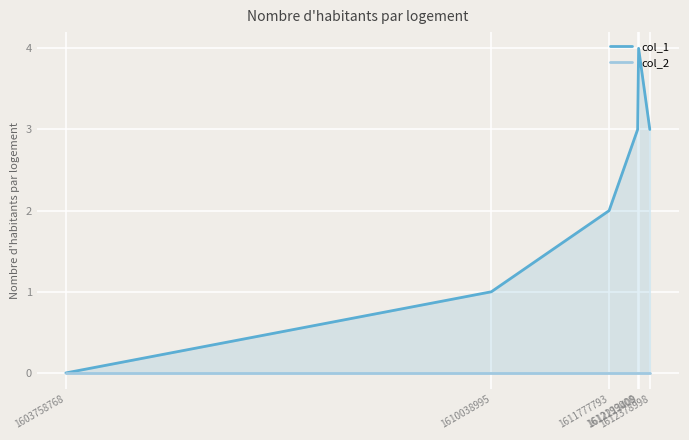

What is the average value of the col_1 series?

2